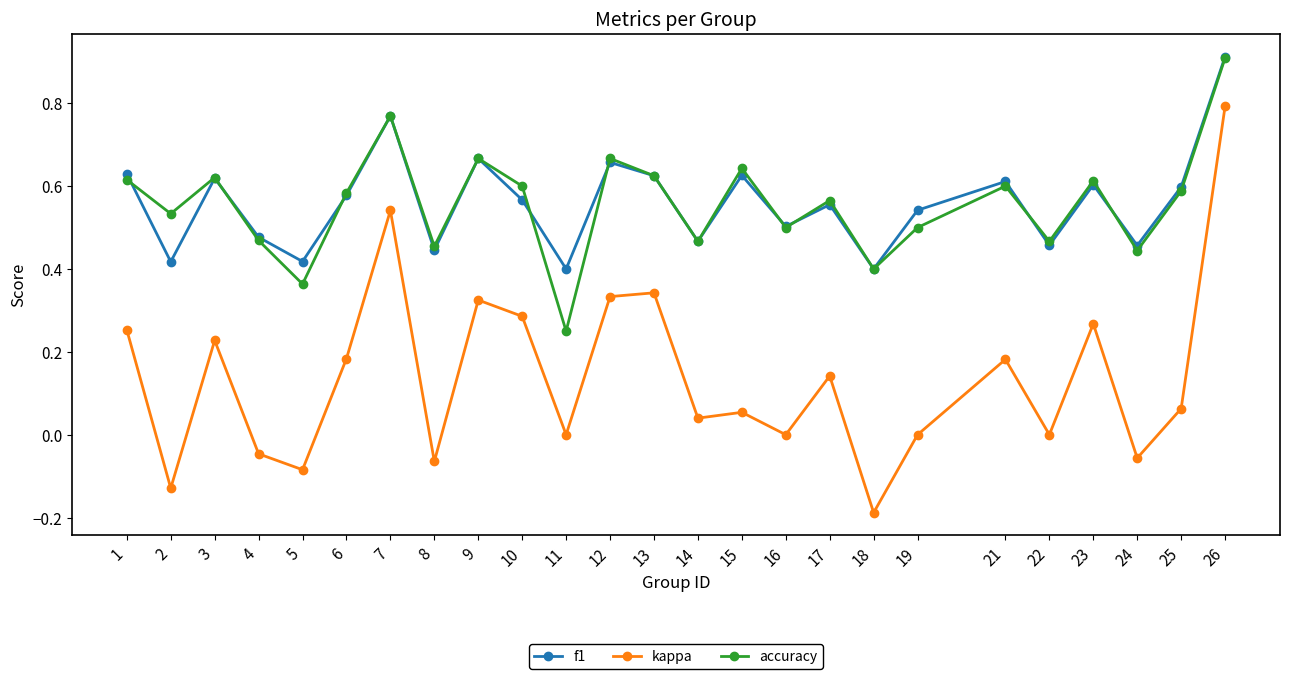

What are all the series names shown in the legend?

f1, kappa, accuracy